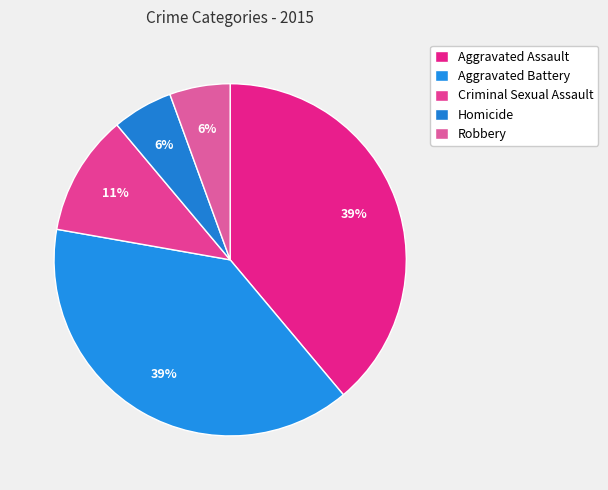

To the nearest percent, what is the average slice percentage?

20%